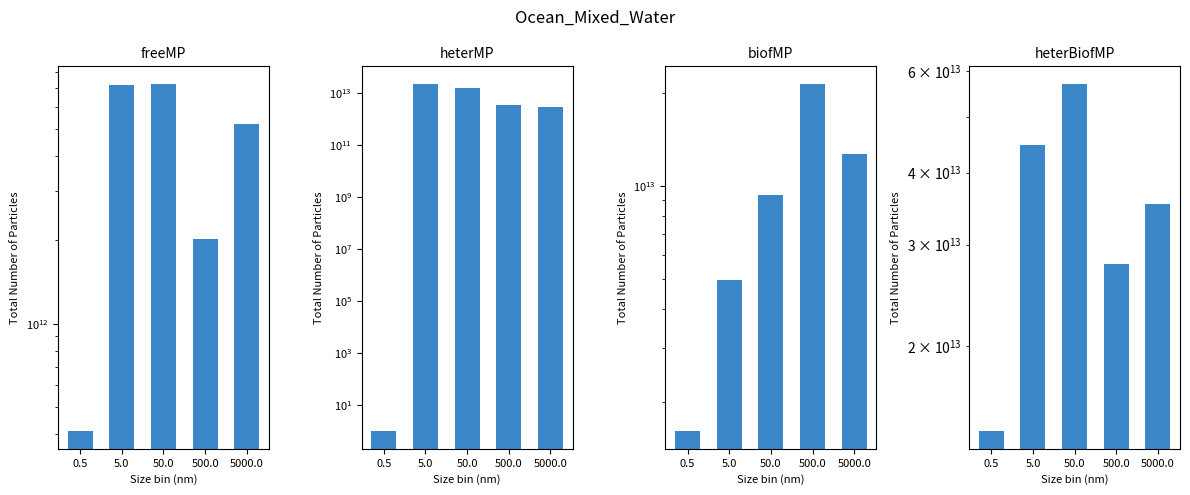

Rank the categories by freeMP value from lowest to highest.

0.5, 500.0, 5000.0, 5.0, 50.0